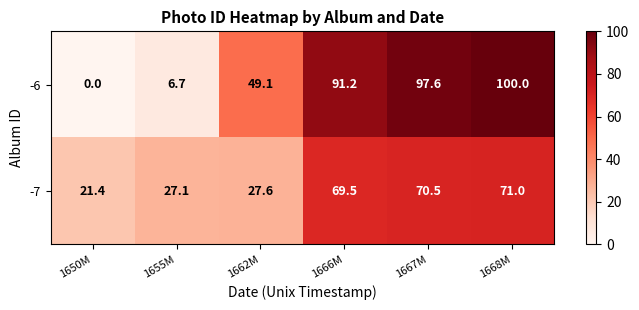

List the series in order of their peak value, lowest first.

-7, -6